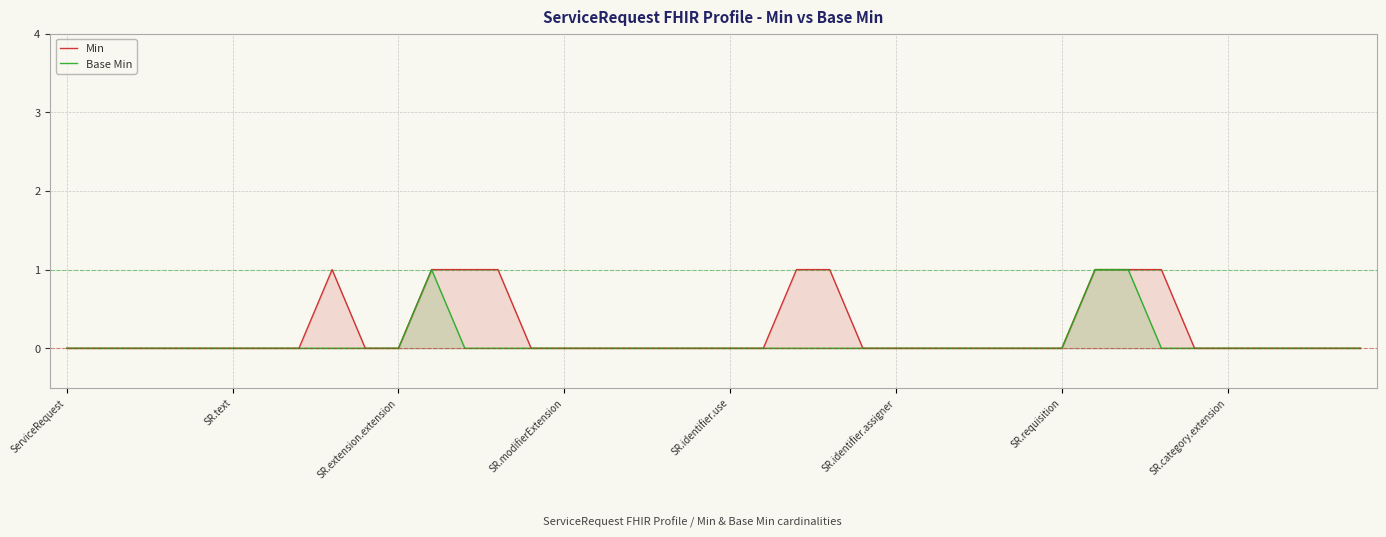

Rank the series by their average value, from highest to lowest.

Min, Base Min